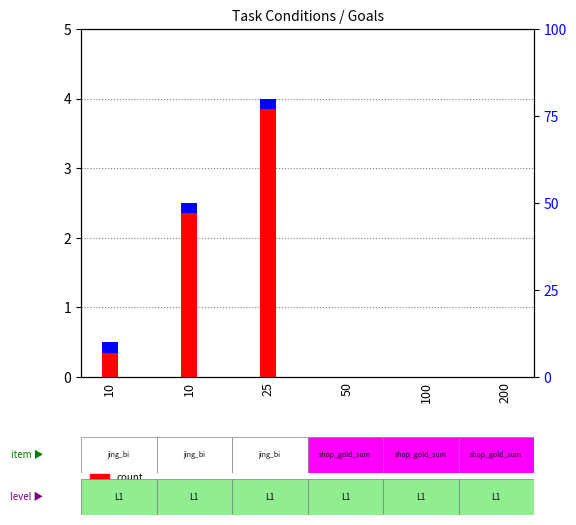

List the series in order of their overall mean, highest first.

count, level